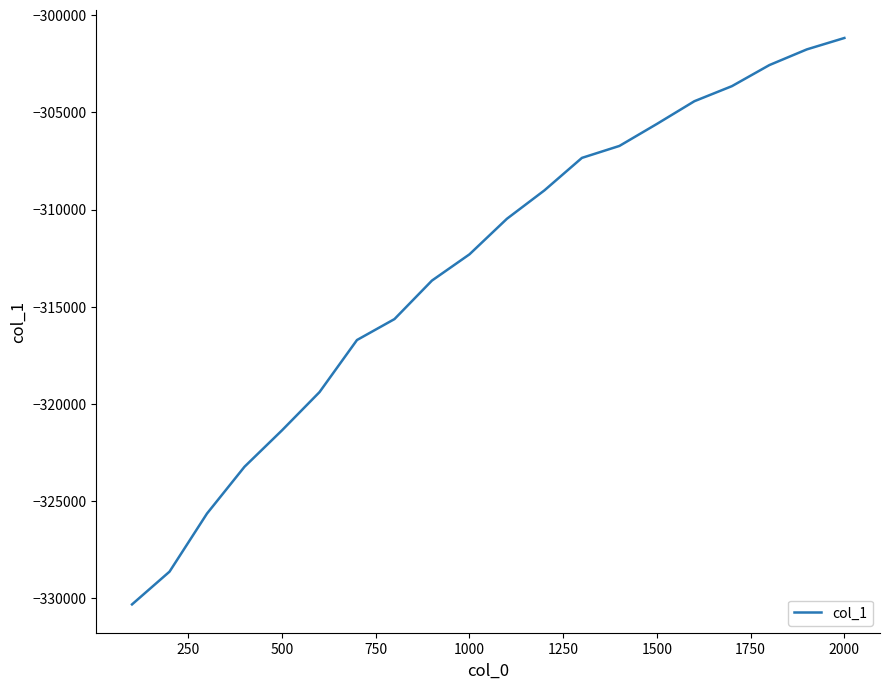

What is the difference between the maximum and minimum values?

29148.8